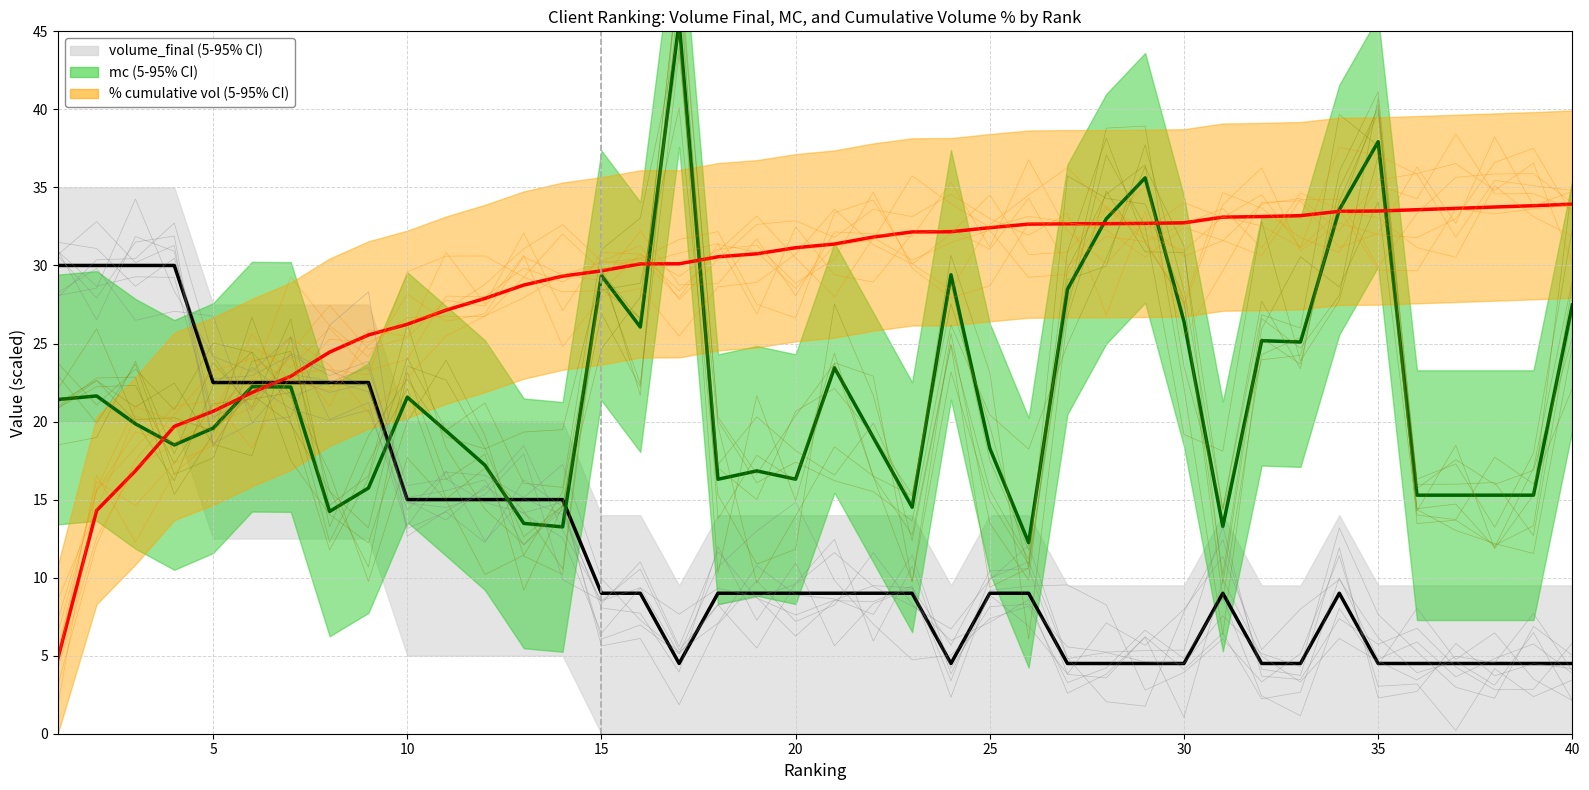

What is the difference between the maximum and second lowest values in the % cumulative vol × 40 (mean) series?

19.6